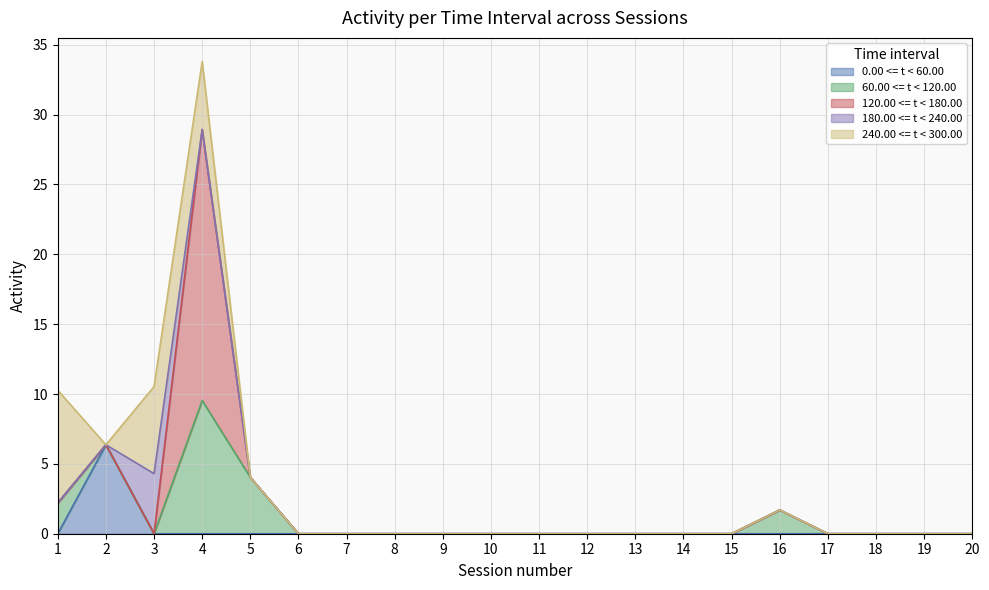

Which label corresponds to the smallest value in the chart?

1